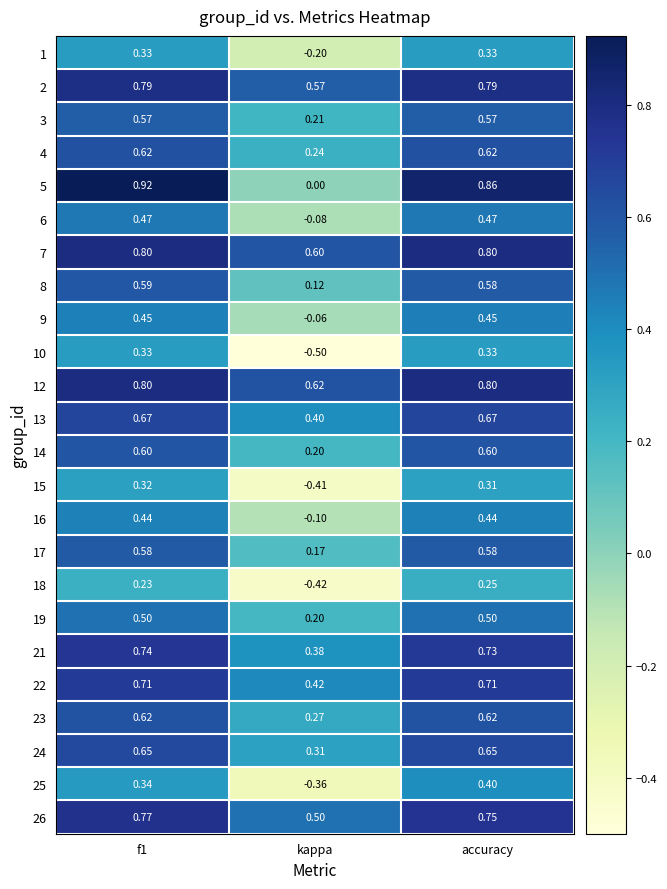

Which category has the lowest value in the 23 series?

kappa